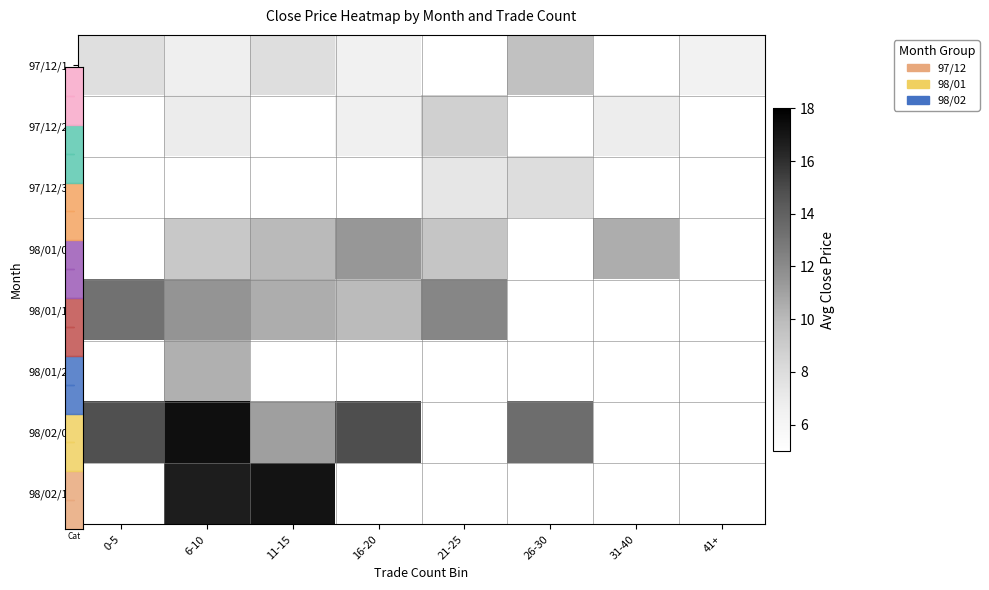

The value of 98/01/1 at 16-20 is 9.9. True or false?

True